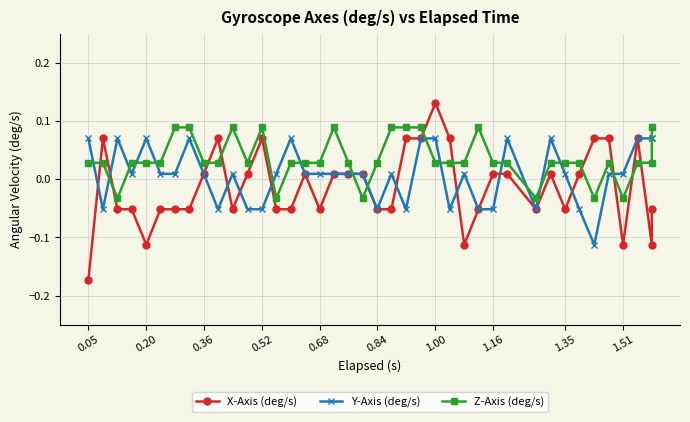

Reading right to left, transcribe all the data shown in this chart.

X-Axis (deg/s): -0.1	-0.1	0.1	-0.1	0.1	0.1	0.0	-0.1	0.0	-0.1	0.0	0.0	-0.1	-0.1	0.1	0.1	0.1	0.1	-0.1	-0.1	0.0	0.0	0.0	-0.1	0.0	-0.1	-0.1	0.1	0.0	-0.1	0.1	0.0	-0.1	-0.1	-0.1	-0.1	-0.1	-0.1	0.1	-0.2
Y-Axis (deg/s): 0.1	0.1	0.1	0.0	0.0	-0.1	-0.1	0.0	0.1	-0.1	0.1	-0.1	-0.1	0.0	-0.1	0.1	0.1	-0.1	0.0	-0.1	0.0	0.0	0.0	0.0	0.0	0.1	0.0	-0.1	-0.1	0.0	-0.1	0.0	0.1	0.0	0.0	0.1	0.0	0.1	-0.1	0.1
Z-Axis (deg/s): 0.1	0.0	0.0	-0.0	0.0	-0.0	0.0	0.0	0.0	-0.0	0.0	0.0	0.1	0.0	0.0	0.0	0.1	0.1	0.1	0.0	-0.0	0.0	0.1	0.0	0.0	0.0	-0.0	0.1	0.0	0.1	0.0	0.0	0.1	0.1	0.0	0.0	0.0	-0.0	0.0	0.0